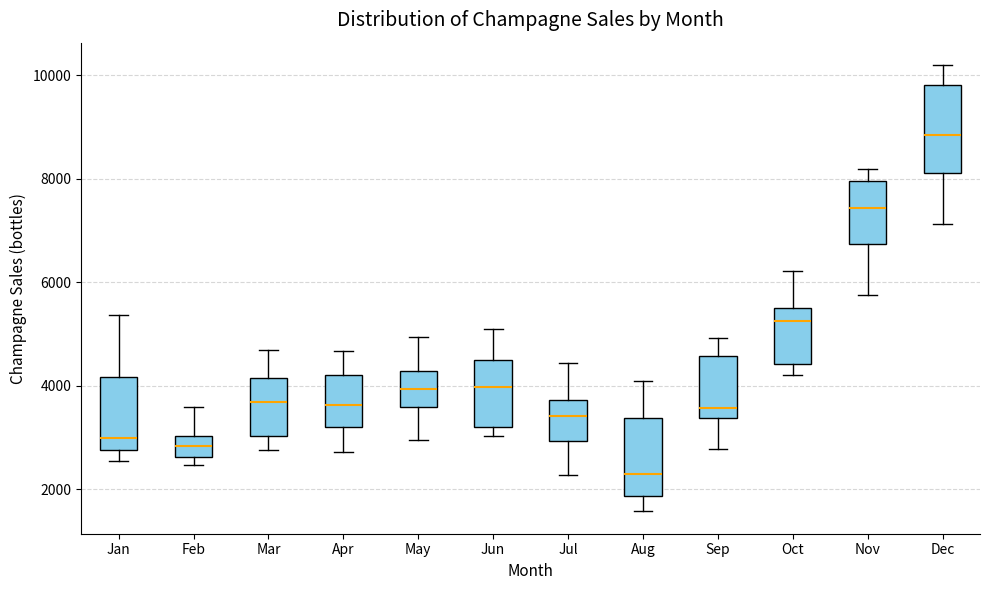

Which box's median line is the lowest?

Aug